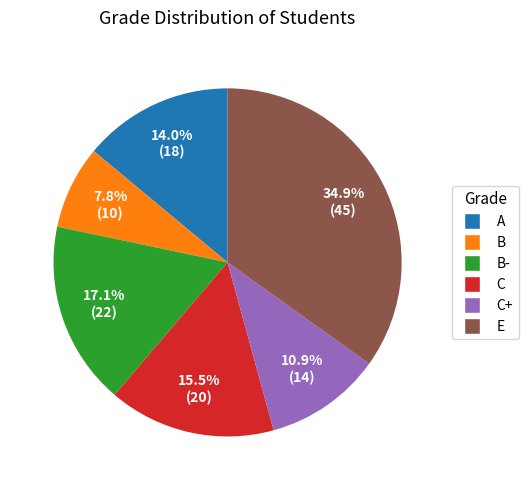

Does E account for over 50% of the chart?

No